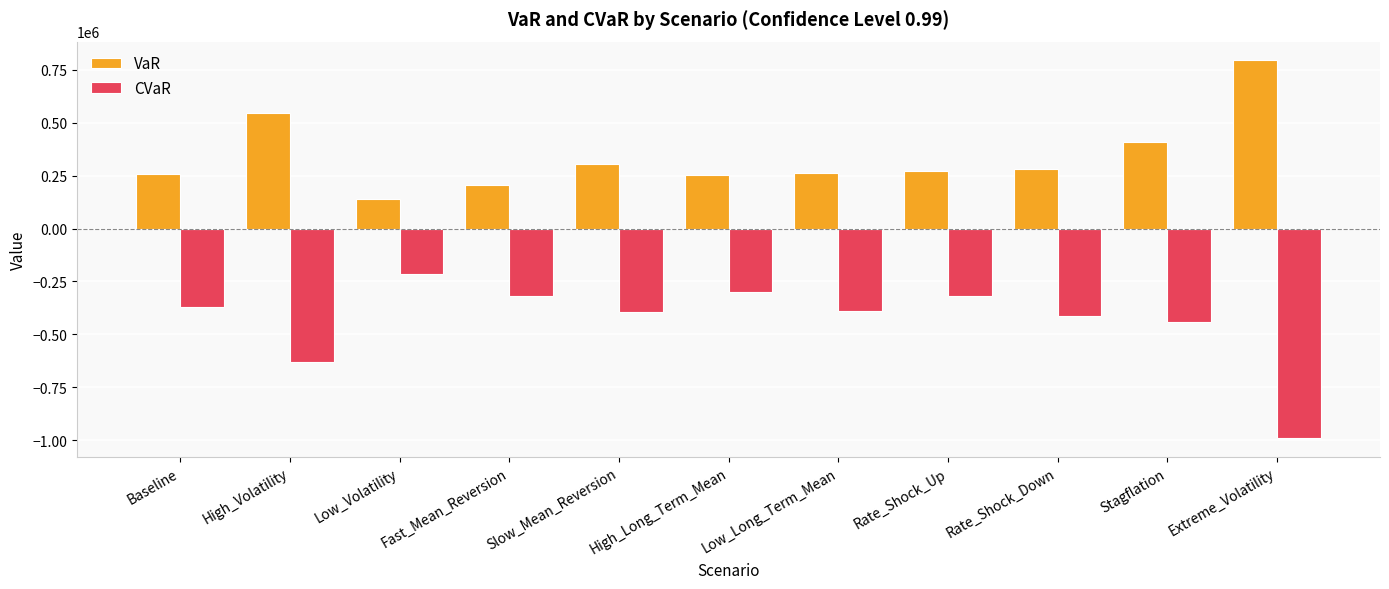

What position from the left is Low_Volatility?

3